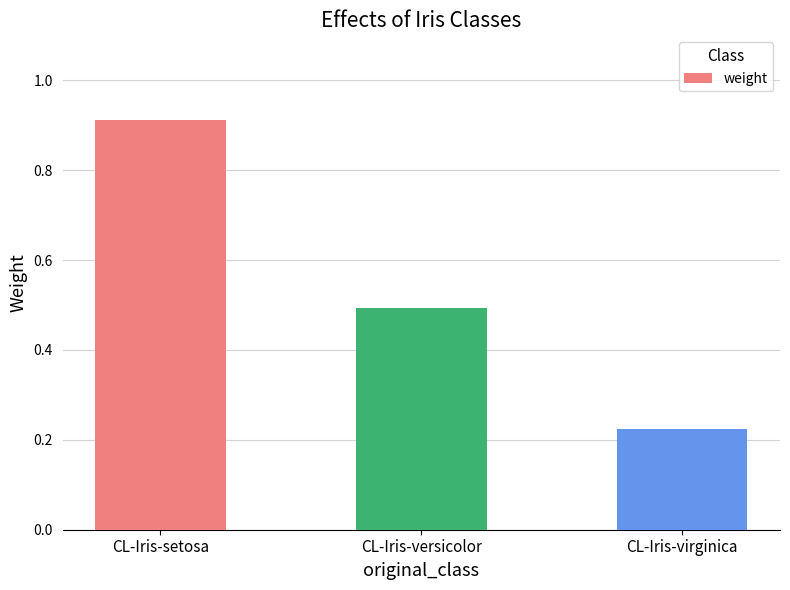

The chart shows a value of 1.5 at CL-Iris-setosa. True or false?

False